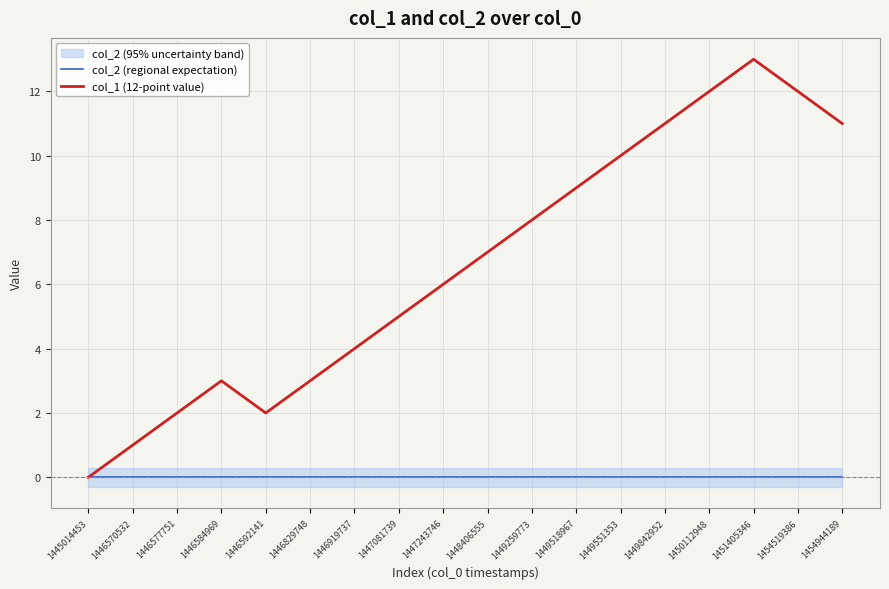

Rank the categories by col_2 (regional expectation) value from lowest to highest.

1445014453, 1446570532, 1446577751, 1446584969, 1446592141, 1446829748, 1446919737, 1447081739, 1447243746, 1448406555, 1449259773, 1449518967, 1449551353, 1449842952, 1450112948, 1451405346, 1454519386, 1454944189